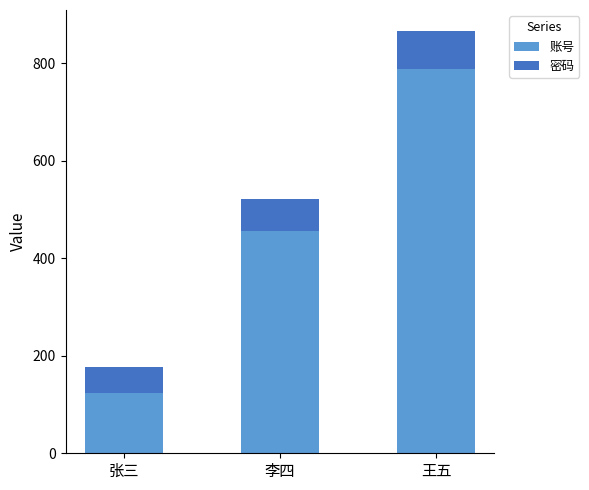

What is the value of the 账号 bar at the 3rd from the left?

789